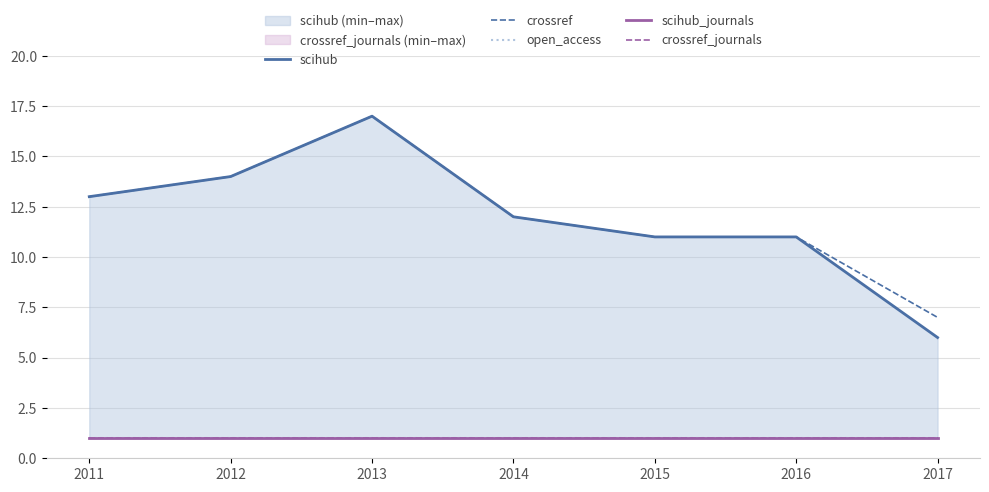

True or false: crossref_journals has a value of 1 at 2013.

True